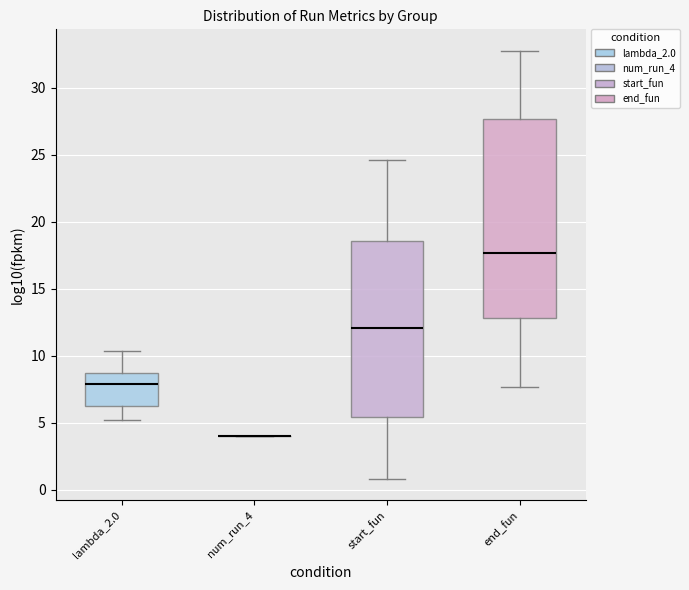

Which box is the tallest, from its lower edge to its upper edge?

end_fun